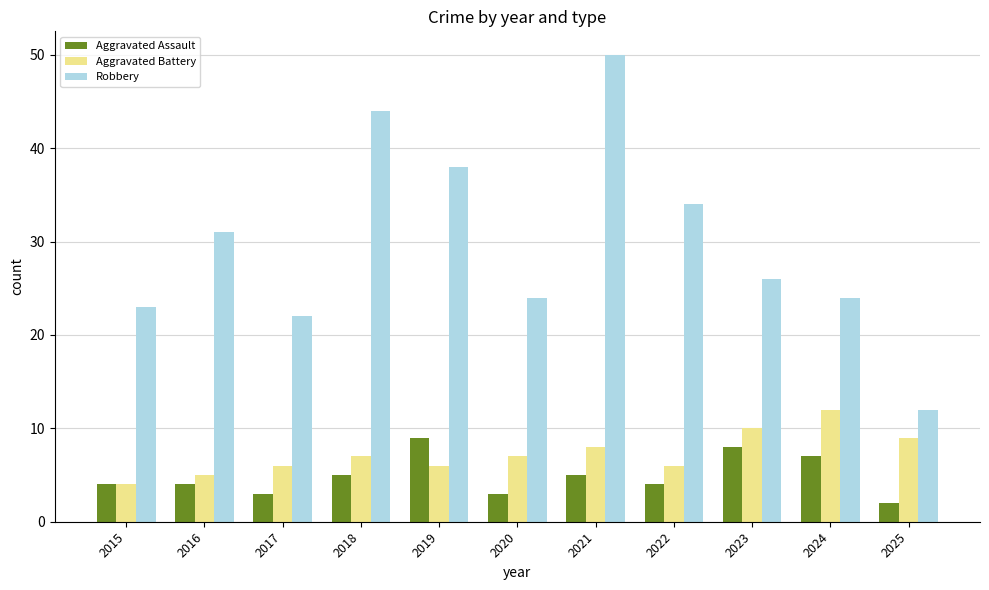

At which category is the sum across all series the highest?

2021